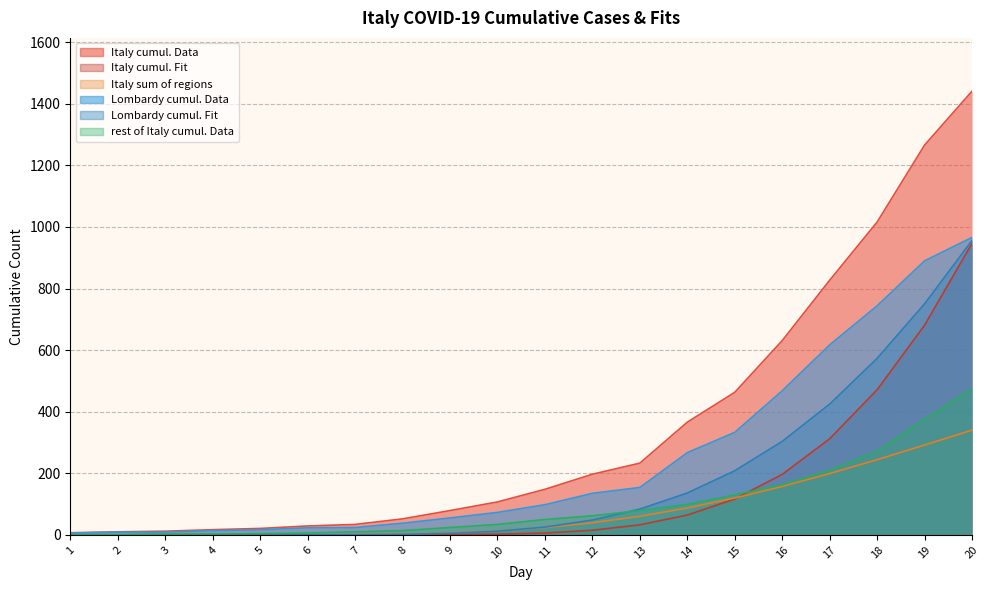

What is the value of the Lombardy cumul. Data point at the 17th from the left?

617.0